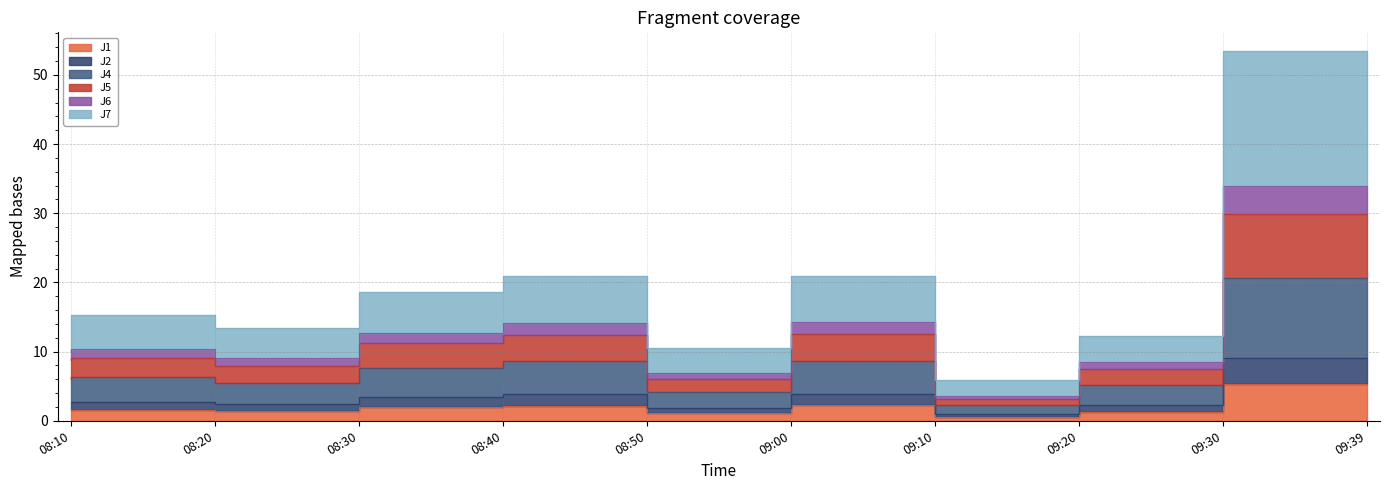

At which category does J2 reach its first local valley?

08:30